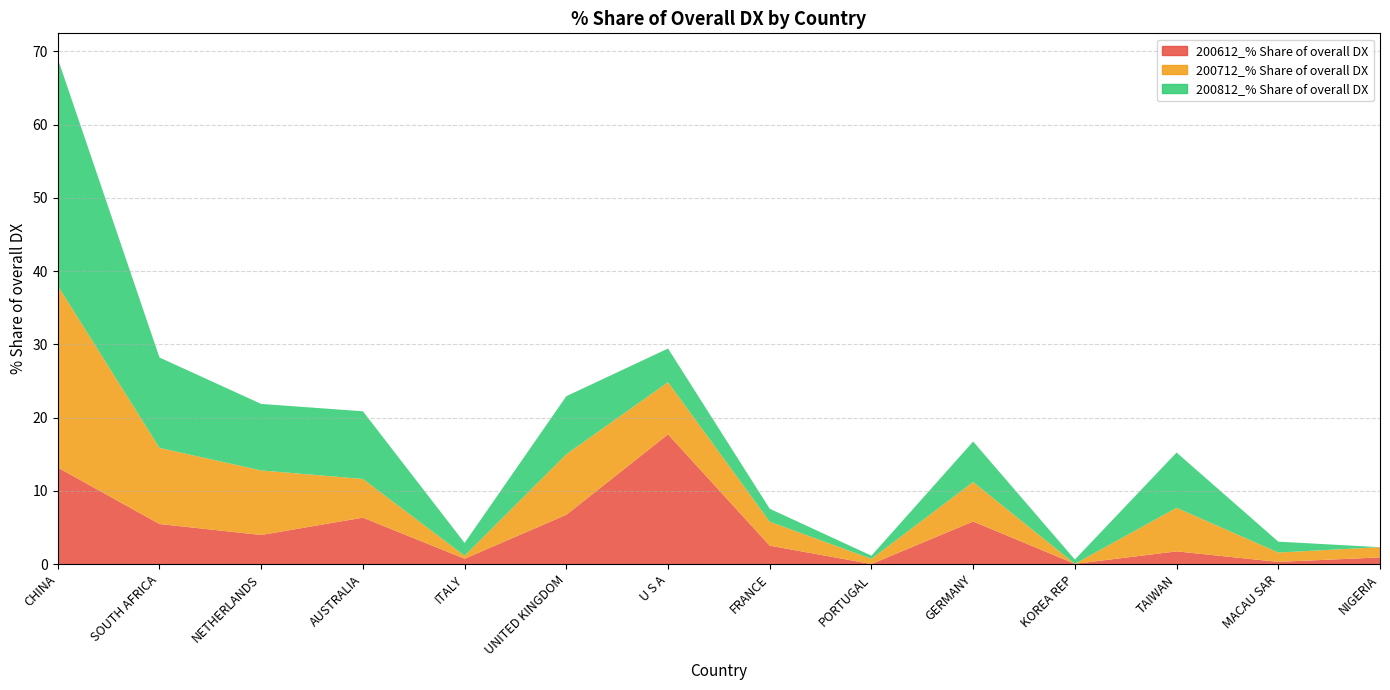

Reading left to right, what are all the values shown in this chart?

200612_% Share of overall DX: CHINA=13.2	SOUTH AFRICA=5.5	NETHERLANDS=4.0	AUSTRALIA=6.3	ITALY=0.7	UNITED KINGDOM=6.7	U S A=17.7	FRANCE=2.5	PORTUGAL=0.0	GERMANY=5.8	KOREA REP=0.0	TAIWAN=1.7	MACAU SAR=0.3	NIGERIA=0.9
200712_% Share of overall DX: CHINA=24.9	SOUTH AFRICA=10.4	NETHERLANDS=8.8	AUSTRALIA=5.3	ITALY=0.4	UNITED KINGDOM=8.3	U S A=7.1	FRANCE=3.3	PORTUGAL=0.7	GERMANY=5.4	KOREA REP=0.0	TAIWAN=6.0	MACAU SAR=1.3	NIGERIA=1.4
200812_% Share of overall DX: CHINA=31.0	SOUTH AFRICA=12.3	NETHERLANDS=9.1	AUSTRALIA=9.2	ITALY=1.8	UNITED KINGDOM=7.9	U S A=4.6	FRANCE=1.8	PORTUGAL=0.4	GERMANY=5.5	KOREA REP=0.6	TAIWAN=7.5	MACAU SAR=1.5	NIGERIA=0.0